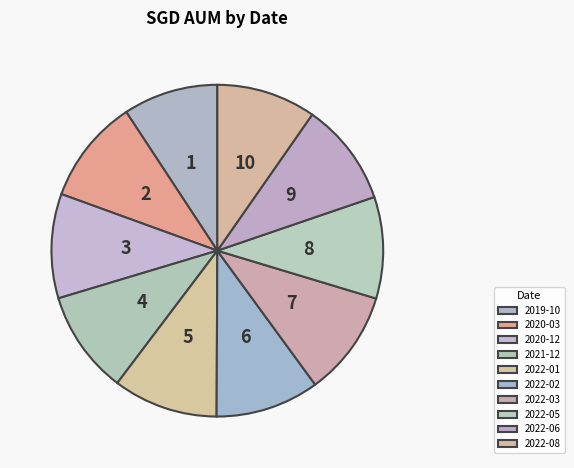

Count the number of slices in the pie.

10